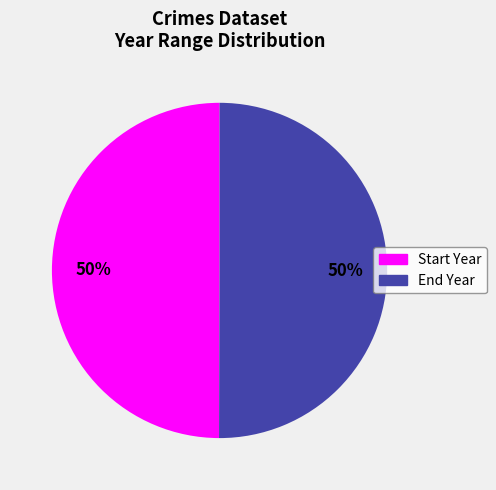

Is the sum of End Year and Start Year greater than half?

Yes